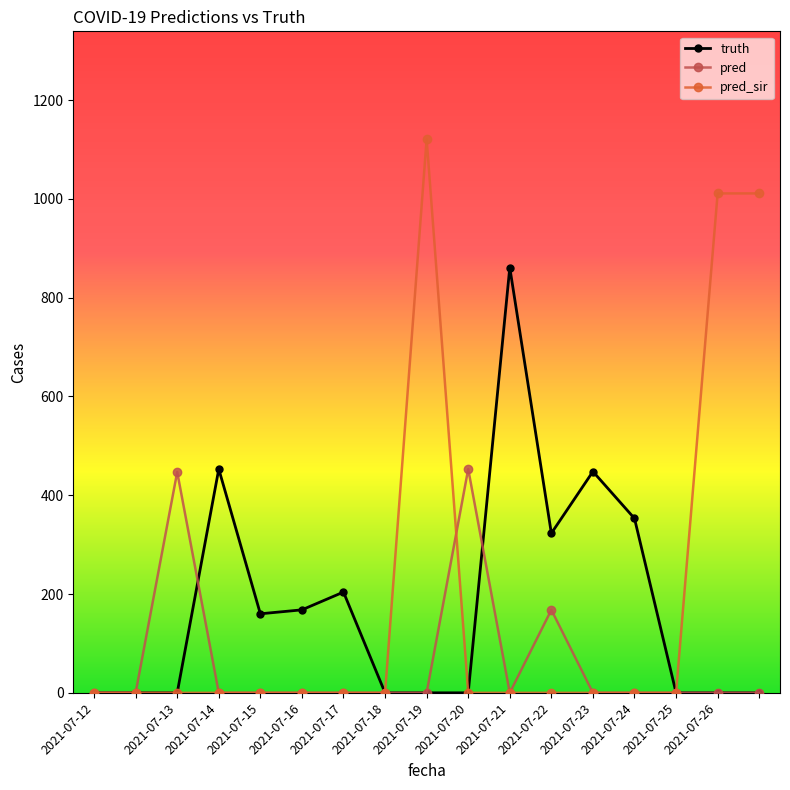

What is the value of the truth point at the 14th from the left?

353